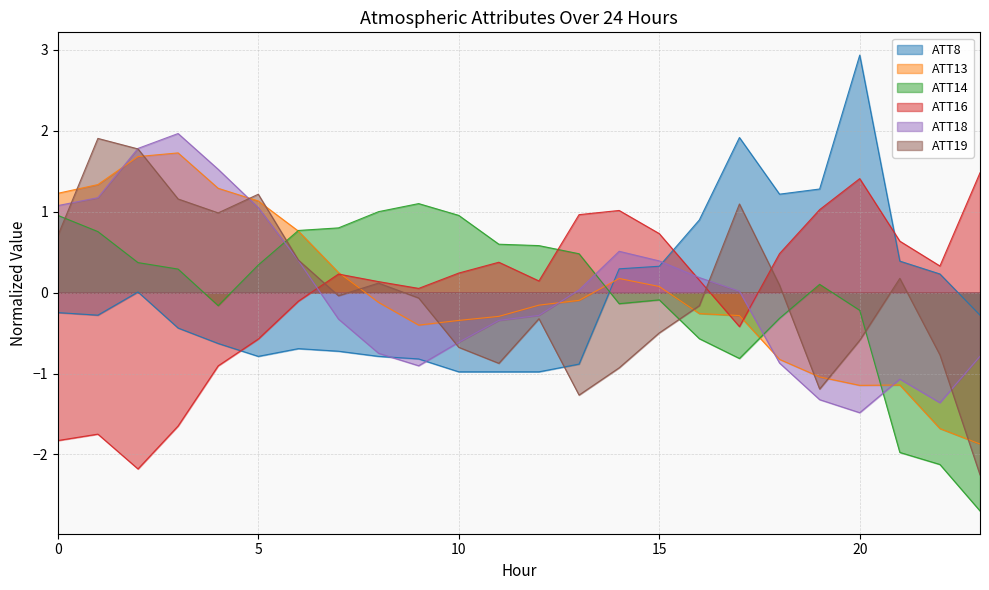

How many values in the ATT19 series exceed 0?

11